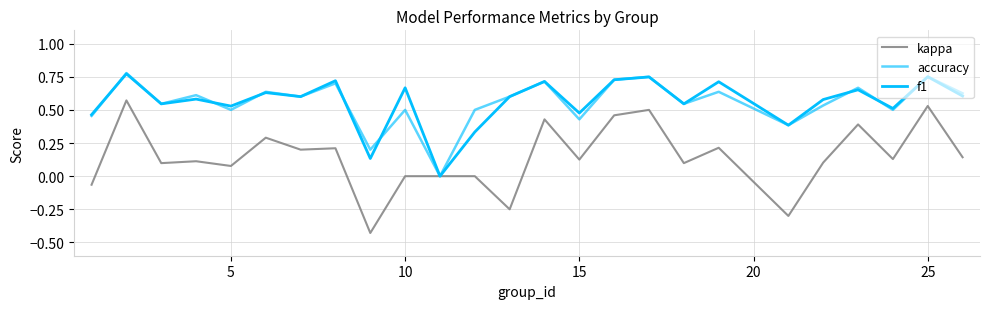

List the series in order of their peak value, highest first.

accuracy, f1, kappa